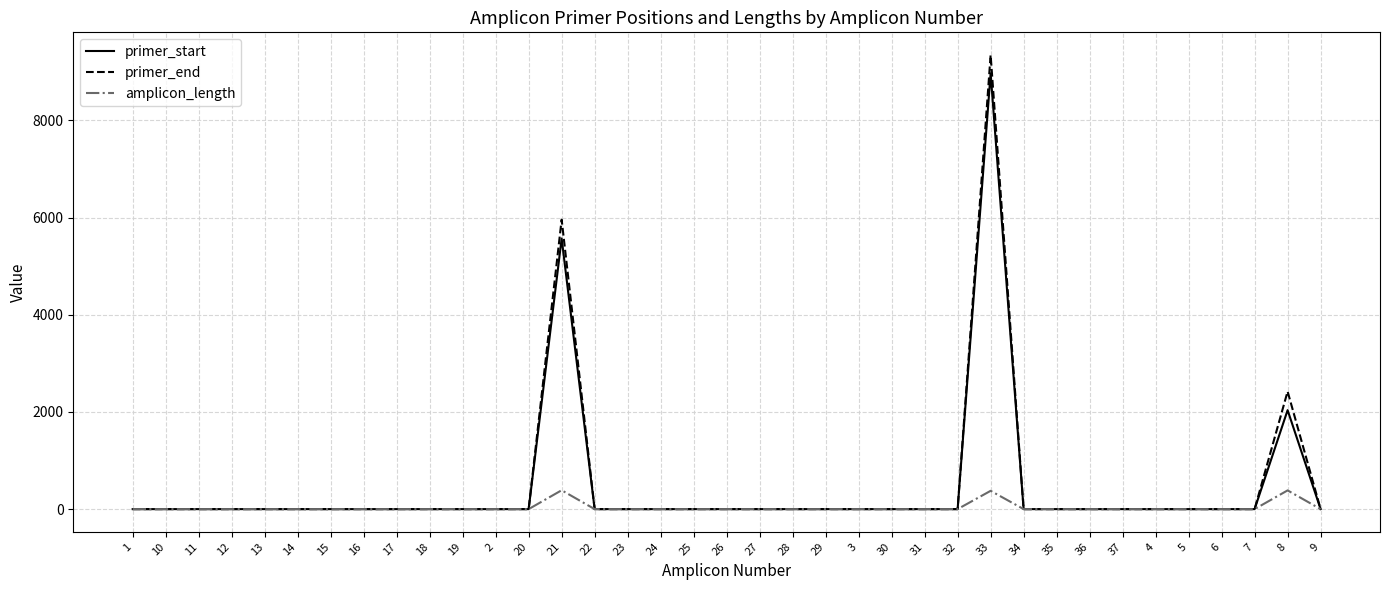

What is the greatest value displayed?

9343